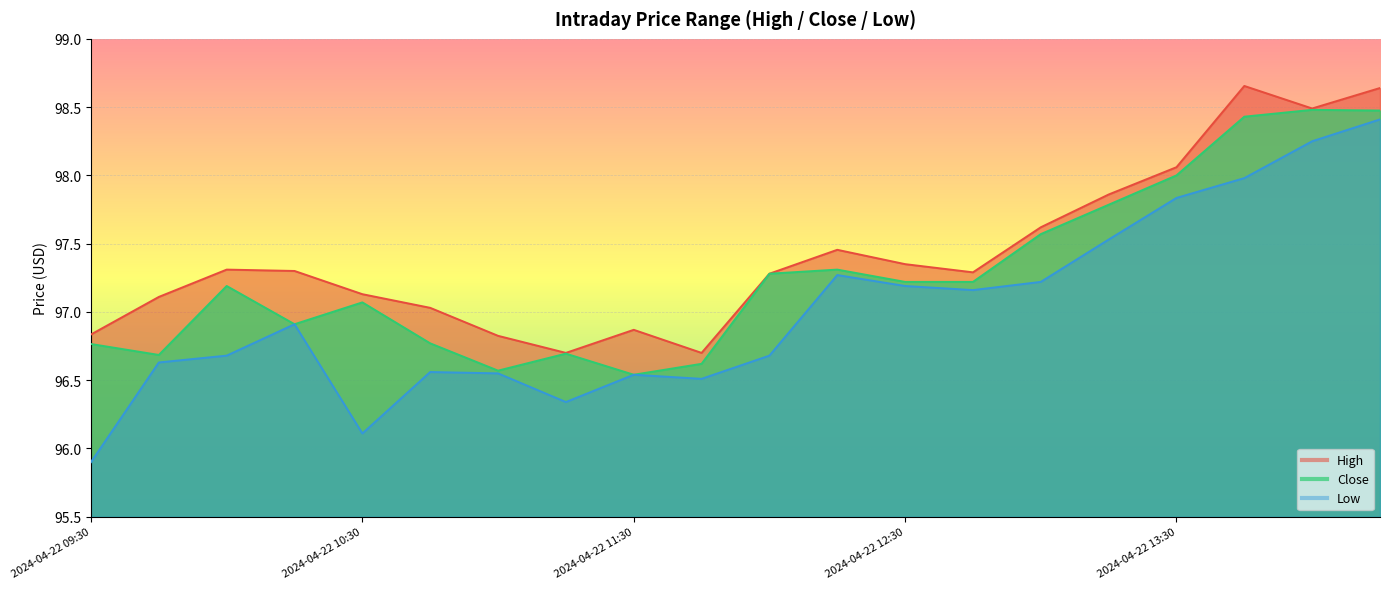

Where does the Close series first go above 97?

2024-04-22 10:00